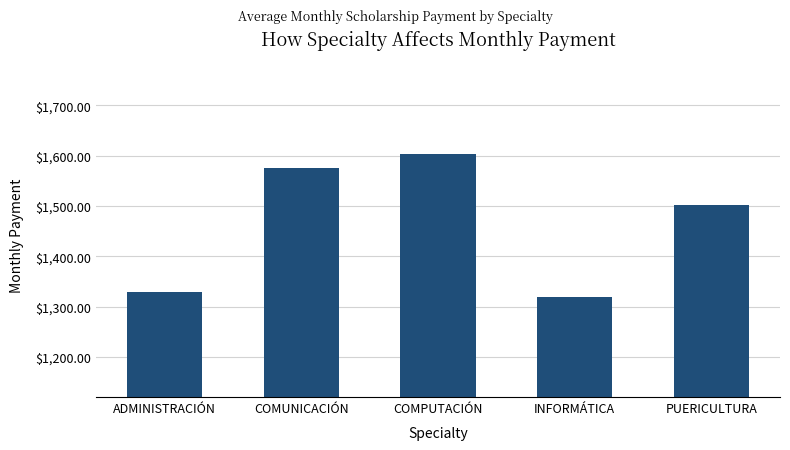

List the labels in order of value, largest first.

COMPUTACIÓN, COMUNICACIÓN, PUERICULTURA, ADMINISTRACIÓN, INFORMÁTICA